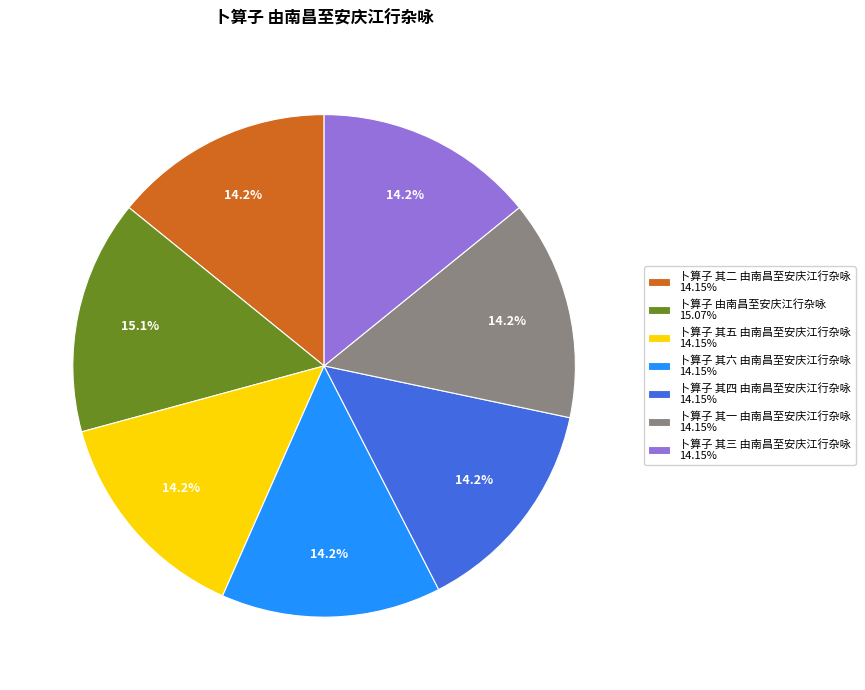

True or false: 卜算子 其二 由南昌至安庆江行杂咏 accounts for 5% of the total.

False